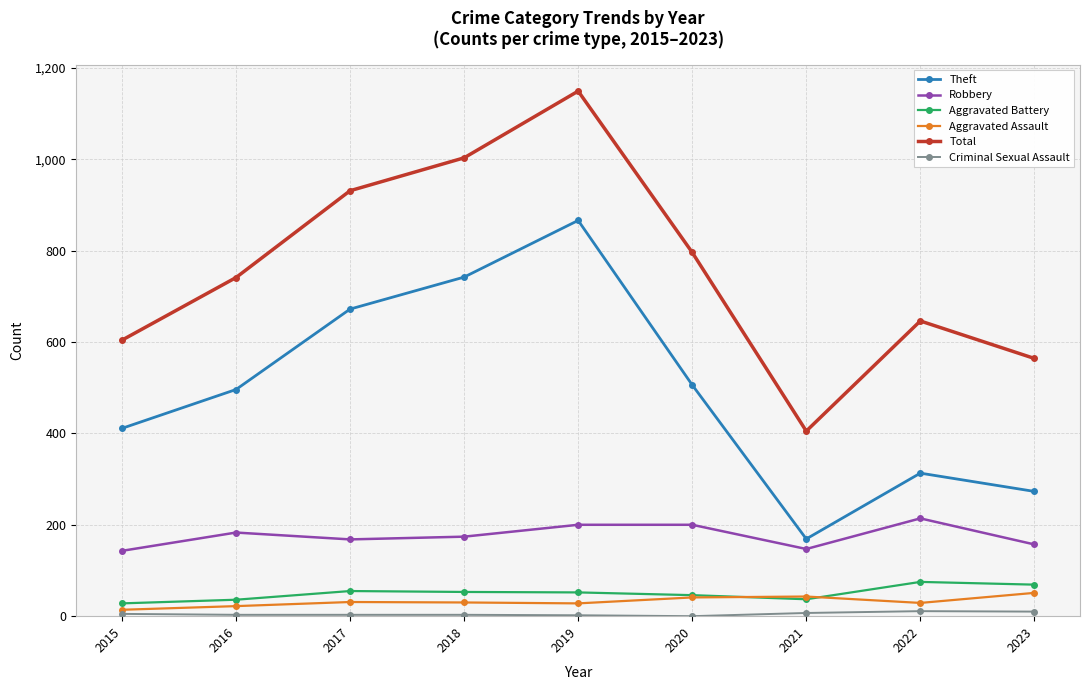

What is the total value across all series at 2020?

1589